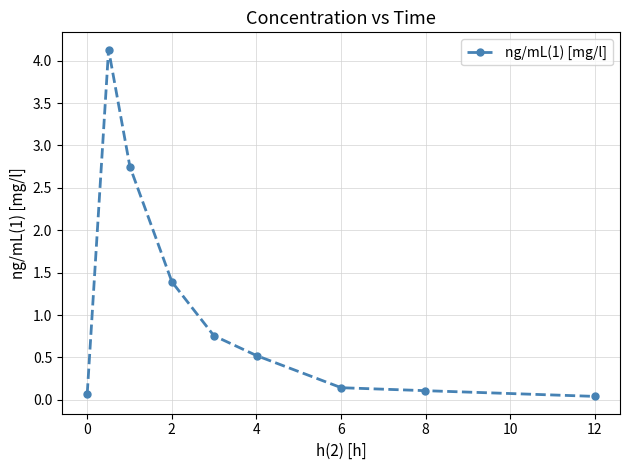

What is the difference between the second highest and second lowest values?

2.7